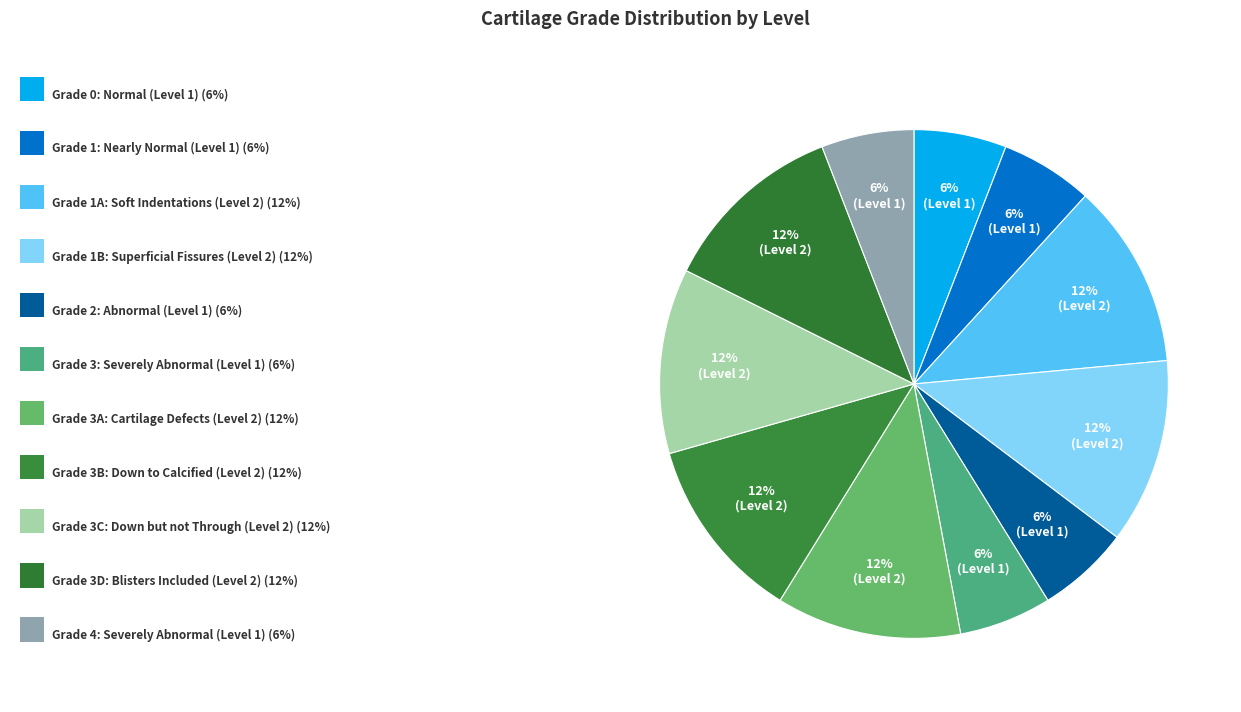

Count the number of slices in the pie.

11